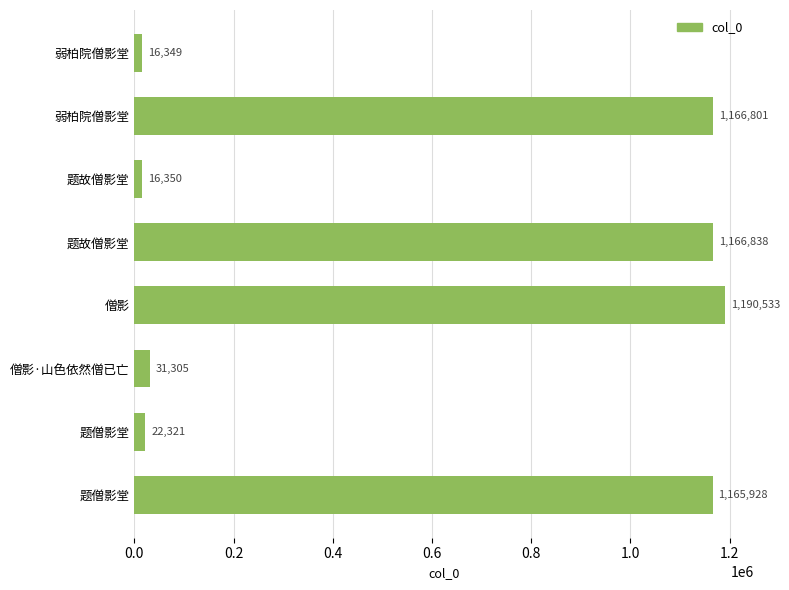

How many values are below 1165928?

4